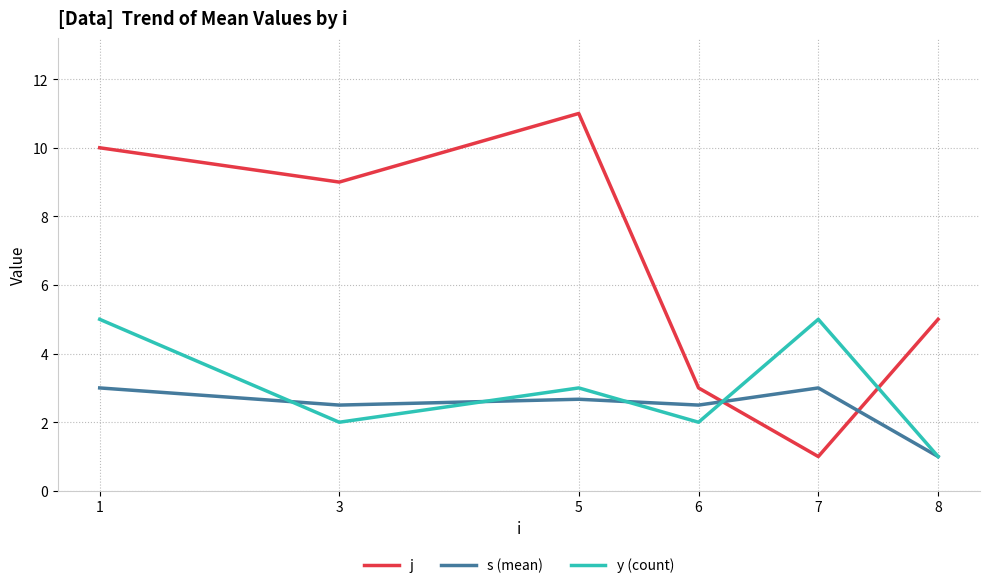

Is it true that y (count) equals 8.1 at 1?

False